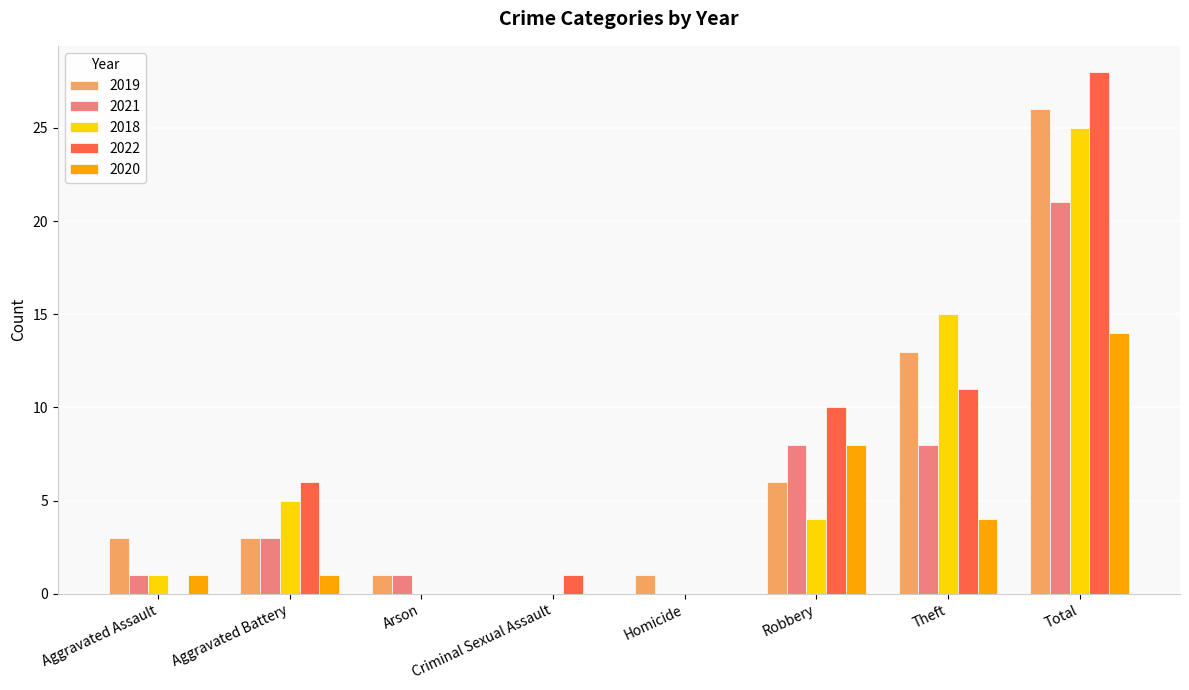

Are the bars grouped side by side (vs. stacked)?

Yes